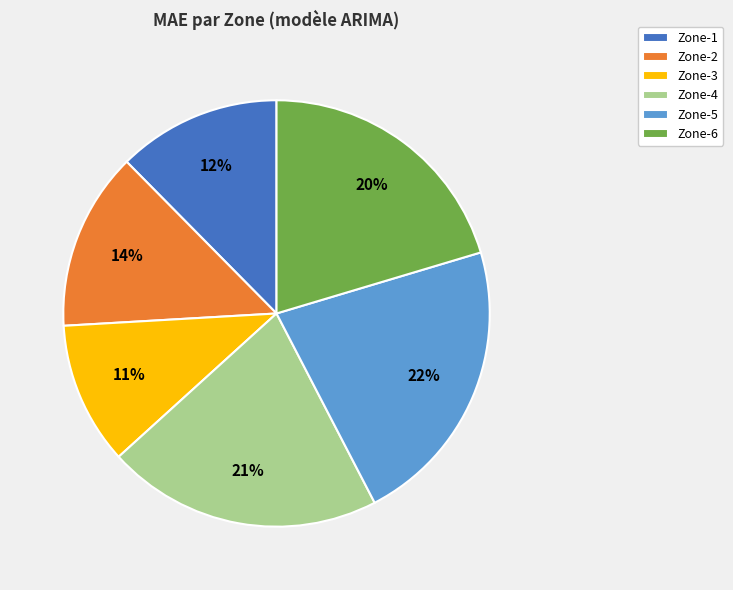

To the nearest percent, what is the average slice percentage?

17%